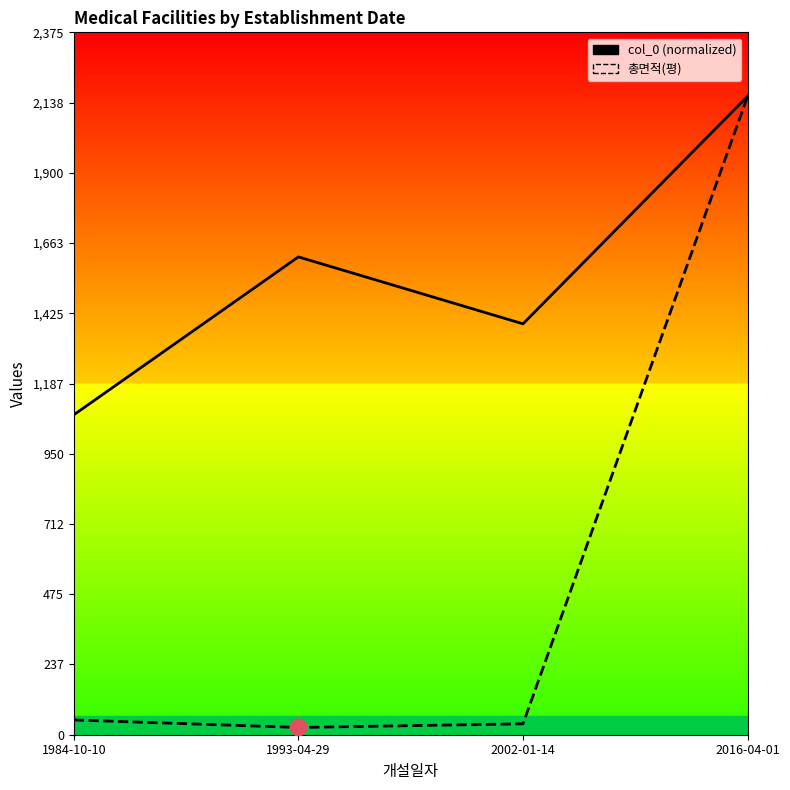

What are all the series names shown in the legend?

col_0, 총면적(평)